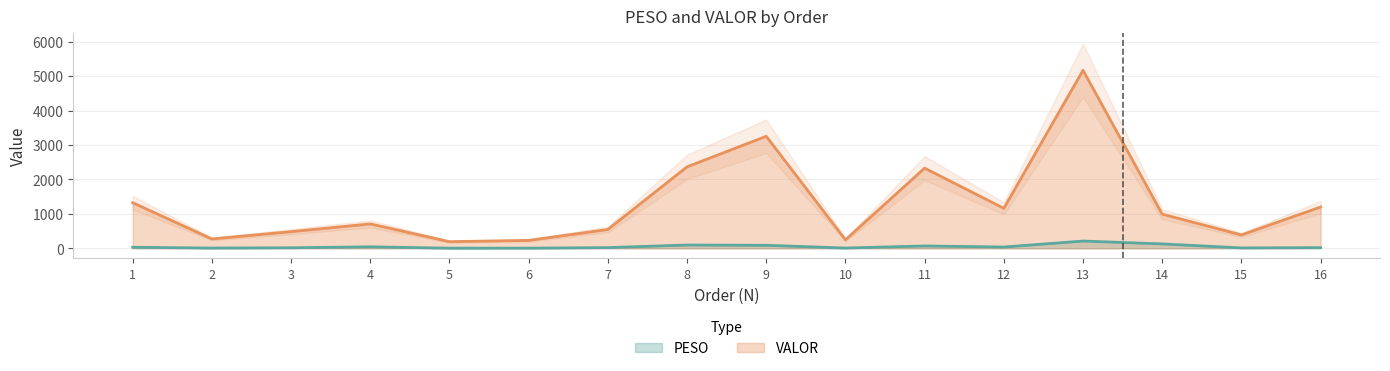

What is the maximum value shown in the chart?

5169.8